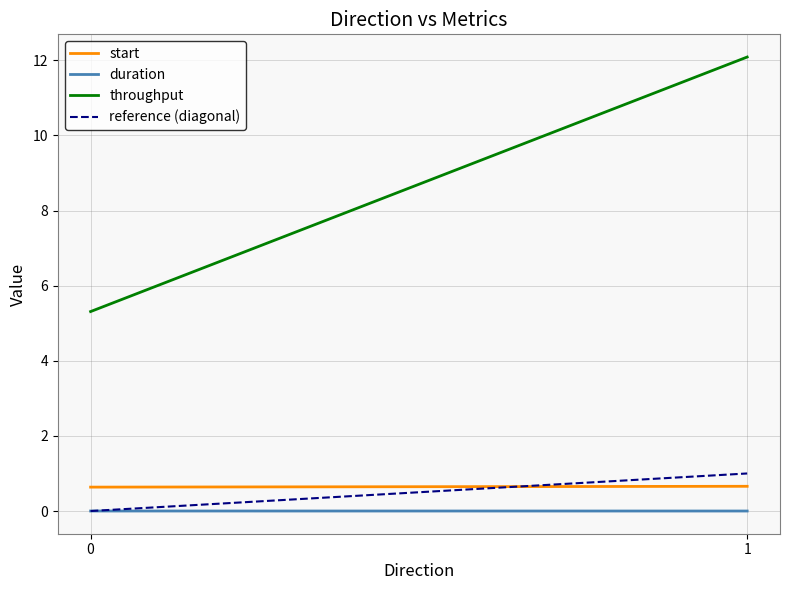

Is it true that duration equals 0.0 at 1?

True